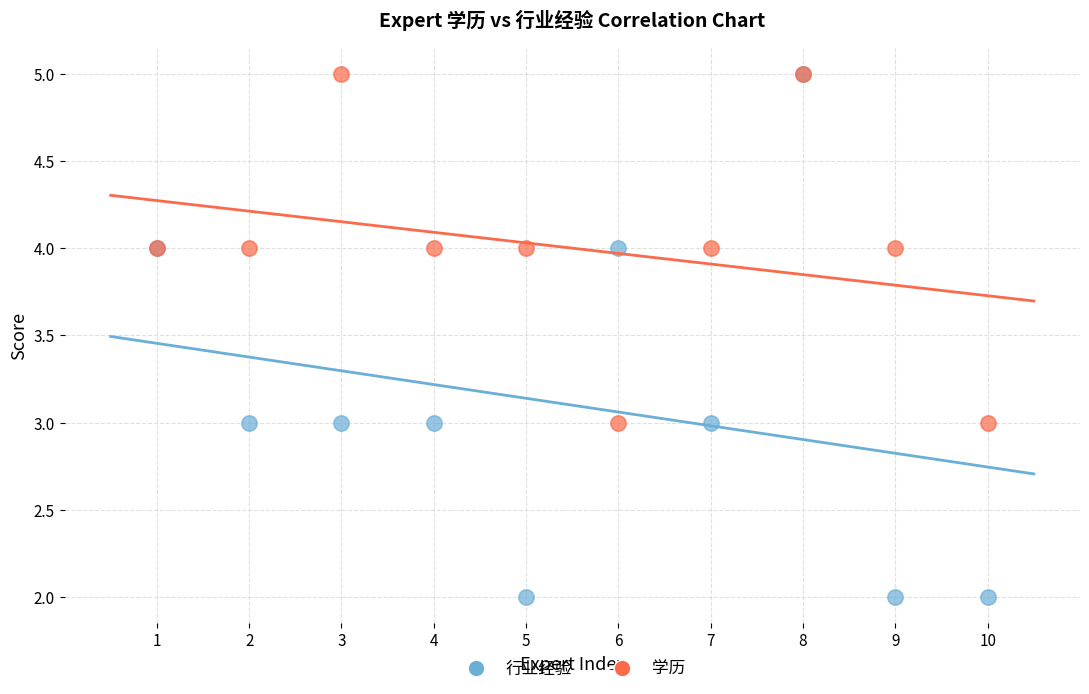

What are all the series names shown in the legend?

行业经验, 学历